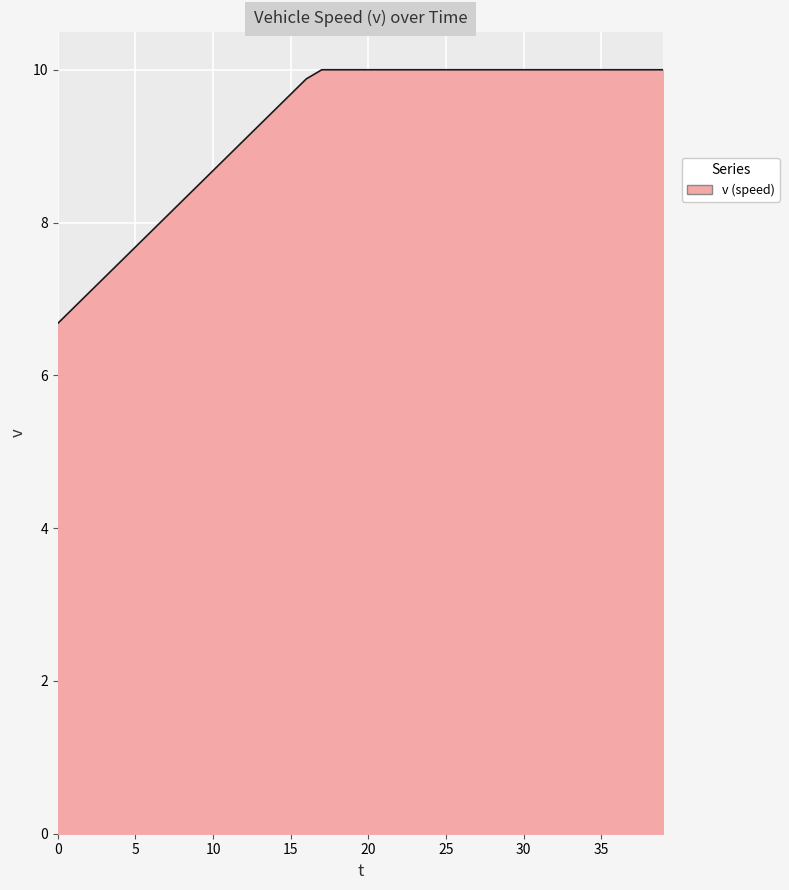

What is the smallest value displayed?

6.7